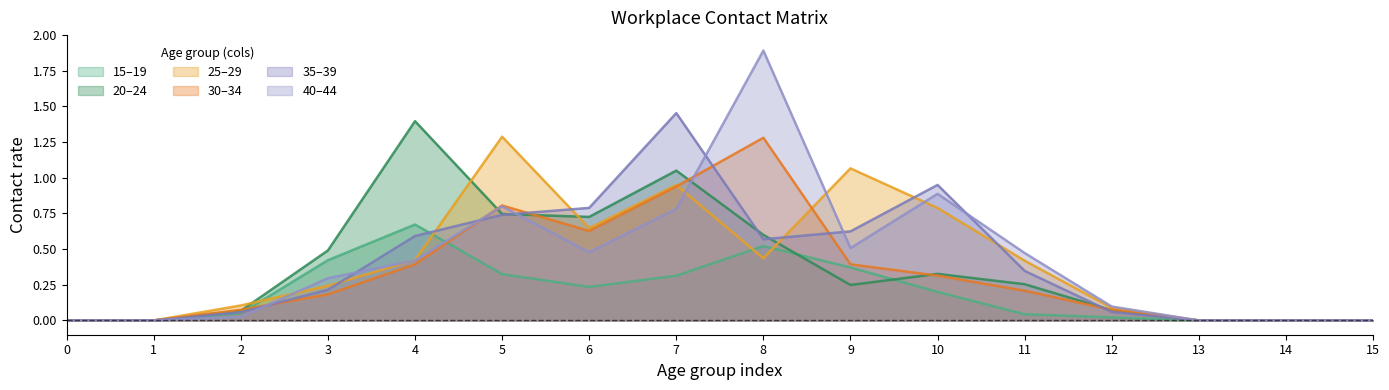

What is the difference between the 30_34 values at 5 and 9?

0.4